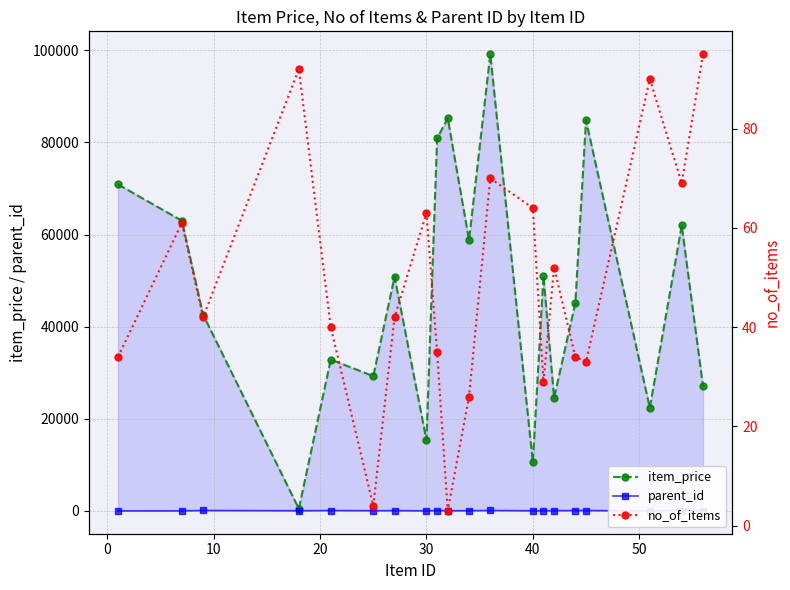

Rank the series by their maximum value, from highest to lowest.

item_price, parent_id, no_of_items